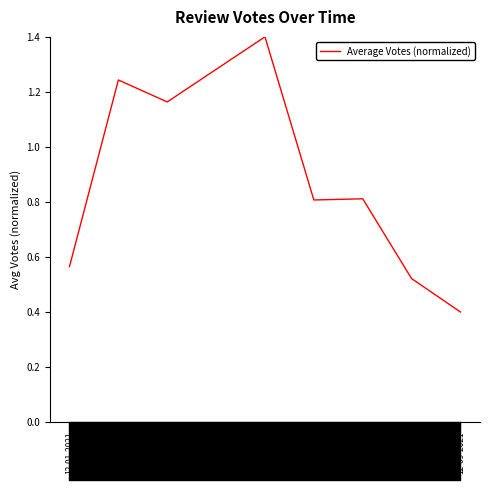

Which category has the highest value in the Average Votes (normalized) series?

12-05-2021